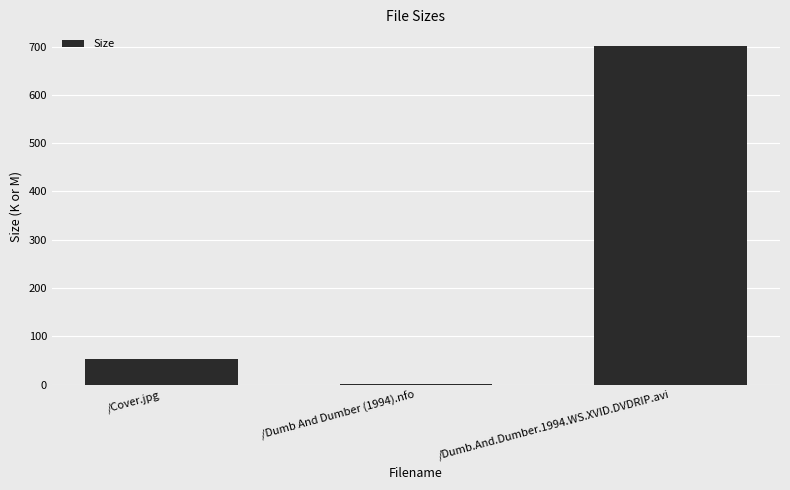

Reading left to right, extract all data points from this chart.

/Cover.jpg=52.4	/Dumb And Dumber (1994).nfo=2.1	/Dumb.And.Dumber.1994.WS.XVID.DVDRIP.avi=700.5